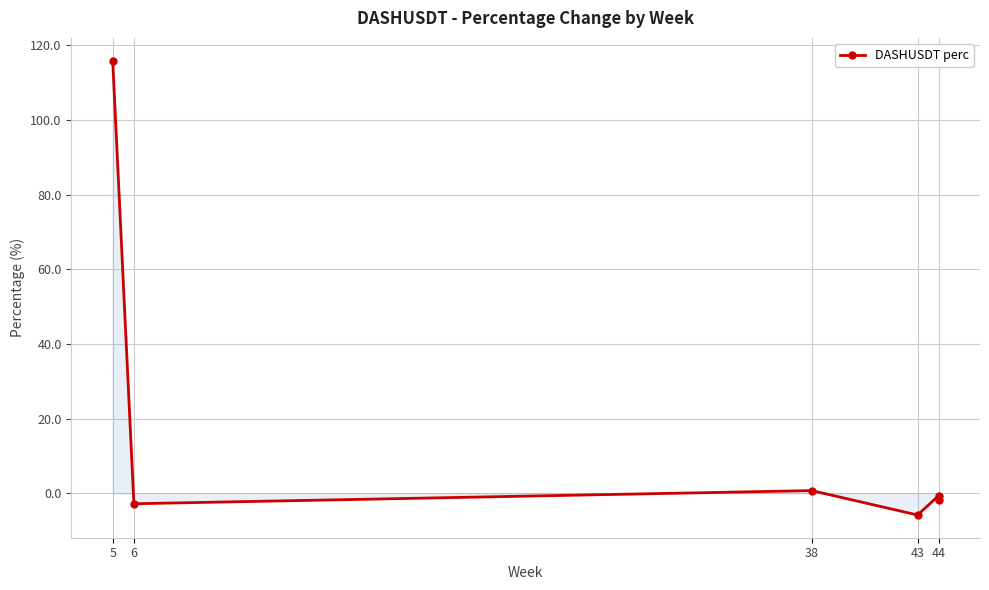

How many values are above zero?

2